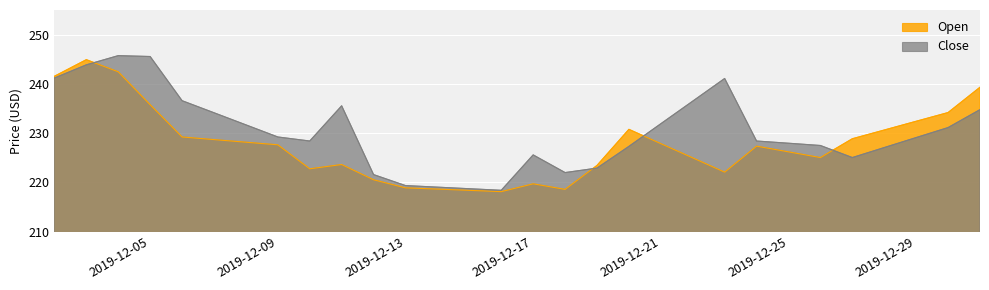

True or false: Close and Open cross at least once.

True